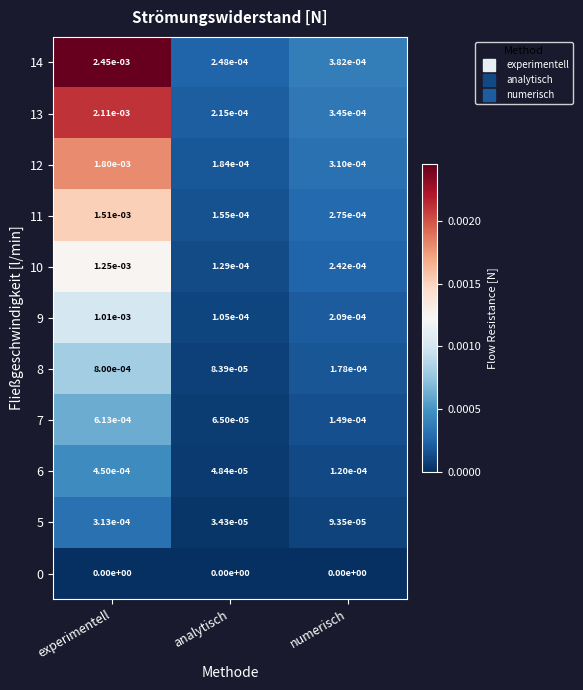

Which series has the largest total across all categories?

14